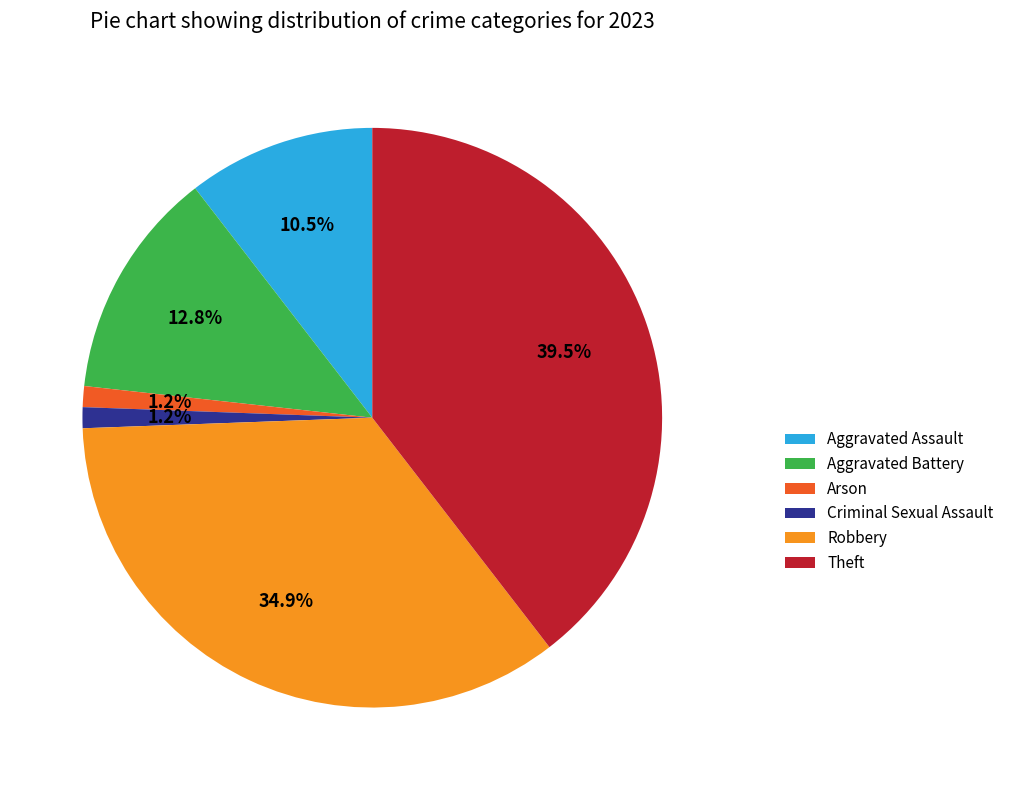

True or false: Aggravated Assault accounts for 1% of the total.

False